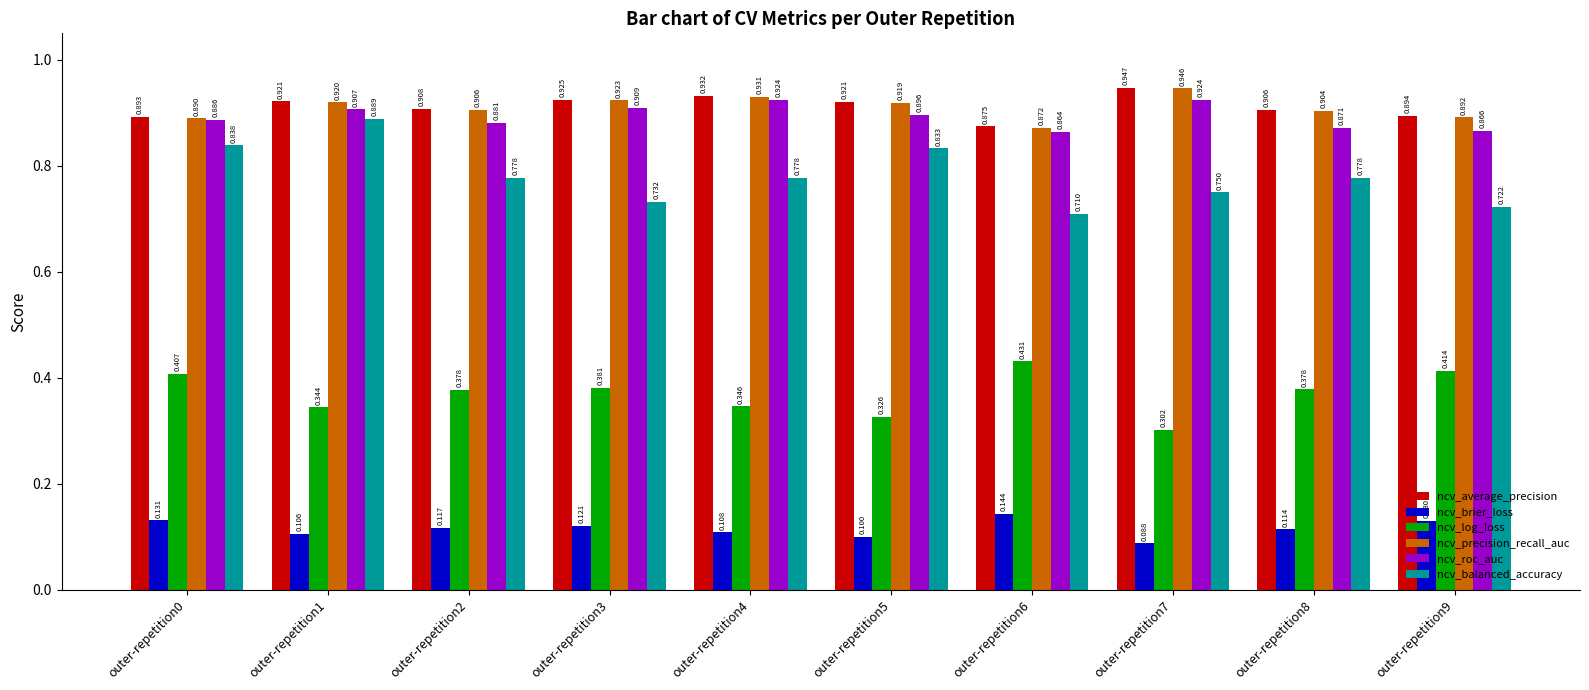

Which series has the largest total across all categories?

ncv_average_precision